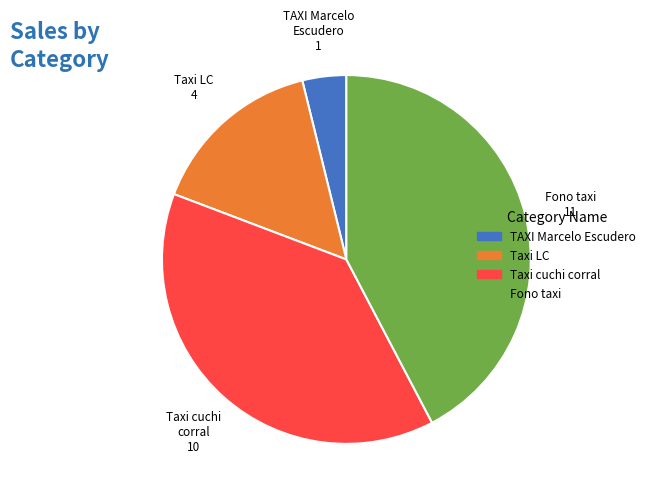

How many segments does this pie chart have?

4